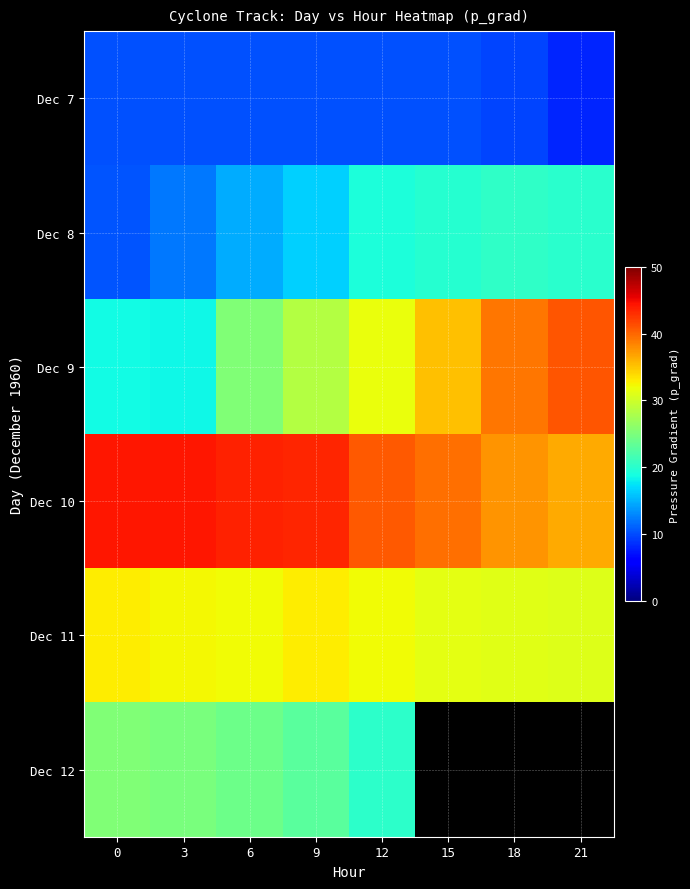

What is the total value across all series at 12?

154.3